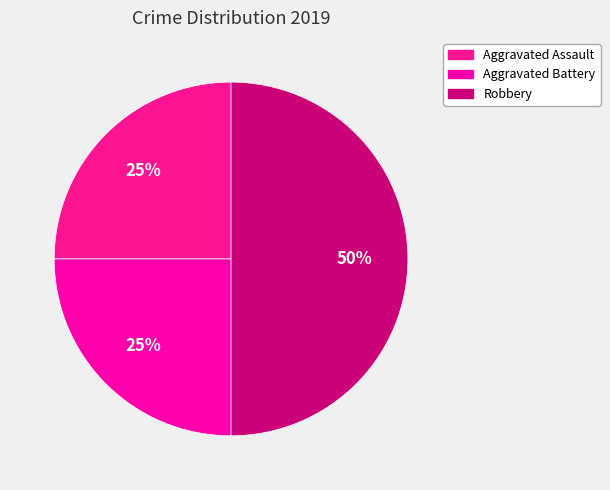

What percentage is the Robbery slice, to the nearest percent?

50%